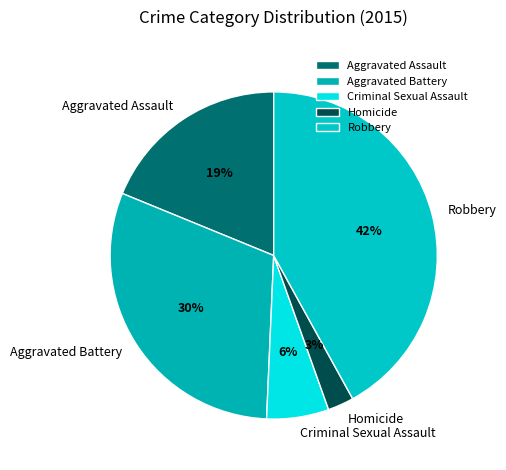

Is it true that Aggravated Assault is 29% of the pie?

False